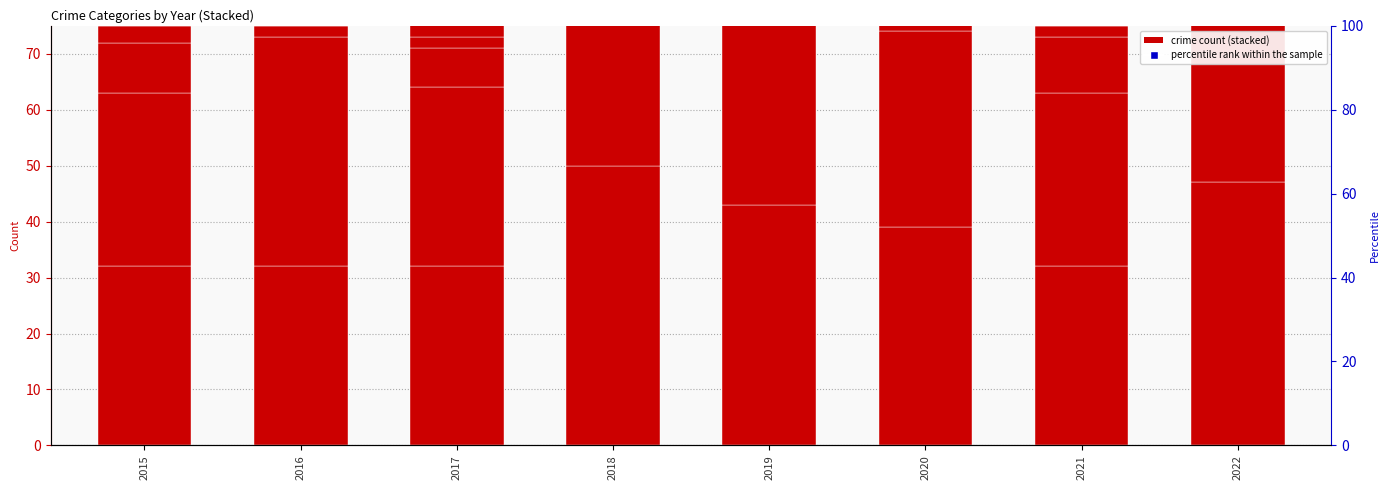

Reading left to right, extract all data points from this chart.

Aggravated Assault: 2015=32	2016=32	2017=32	2018=50	2019=43	2020=39	2021=32	2022=47
Aggravated Battery: 2015=31	2016=41	2017=32	2018=37	2019=44	2020=35	2021=31	2022=35
Criminal Sexual Assault: 2015=9	2016=2	2017=7	2018=9	2019=11	2020=6	2021=10	2022=7
Homicide: 2015=3	2016=2	2017=2	2018=0	2019=0	2020=4	2021=2	2022=2
Robbery: 2015=41	2016=69	2017=55	2018=33	2019=17	2020=40	2021=59	2022=50